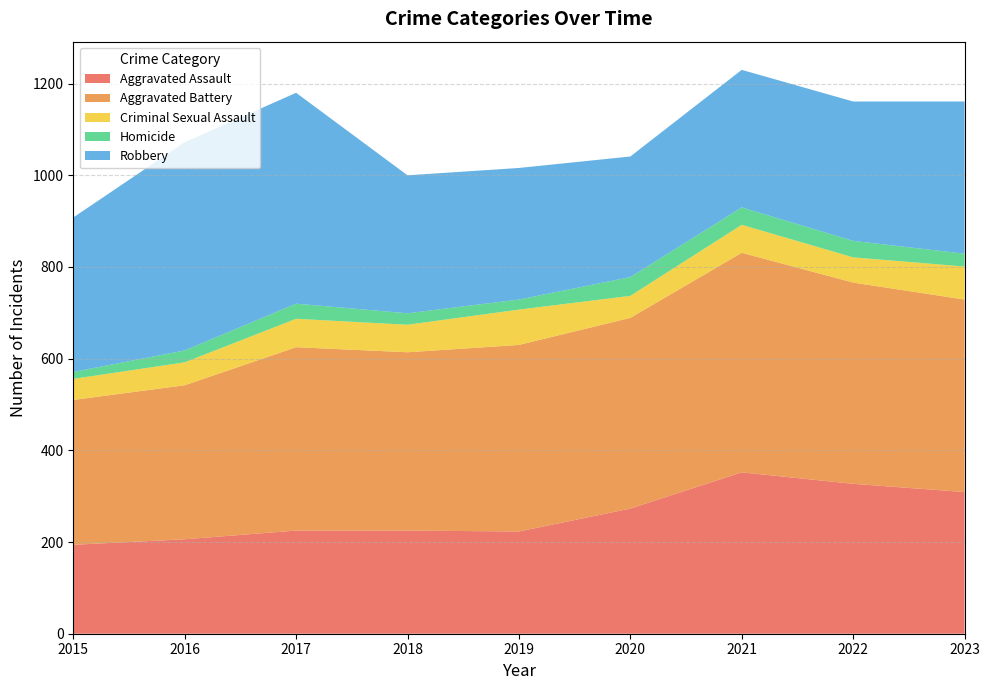

Reading left to right, extract all data points from this chart.

Aggravated Assault: 194	206	225	225	223	273	352	327	309
Aggravated Battery: 316	336	400	389	407	416	479	439	420
Criminal Sexual Assault: 46	50	62	60	77	48	61	55	72
Homicide: 15	26	33	25	22	41	38	36	28
Robbery: 337	454	460	301	287	263	300	304	332